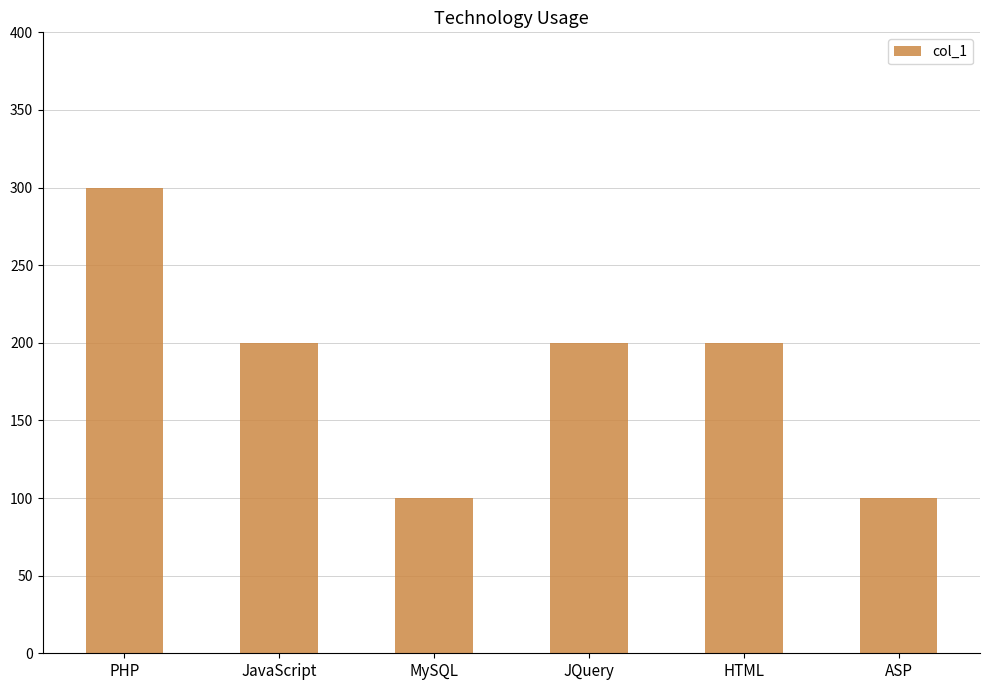

How many data points are less than 200?

2